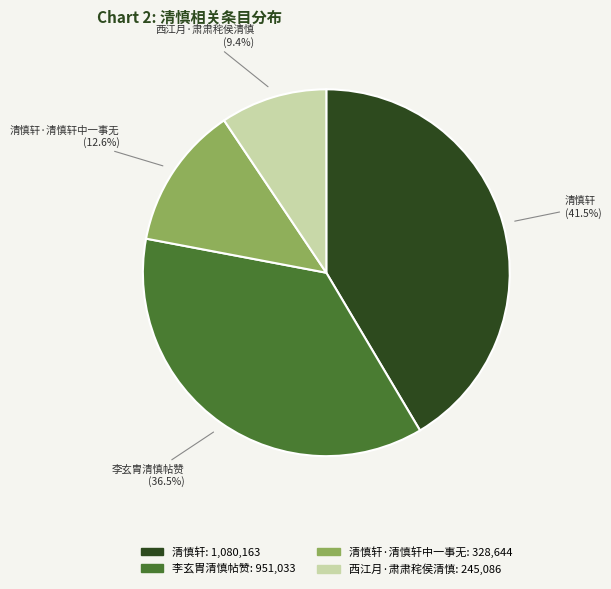

Which has a higher value, 清慎轩·清慎轩中一事无 or 李玄胄清慎帖赞?

李玄胄清慎帖赞